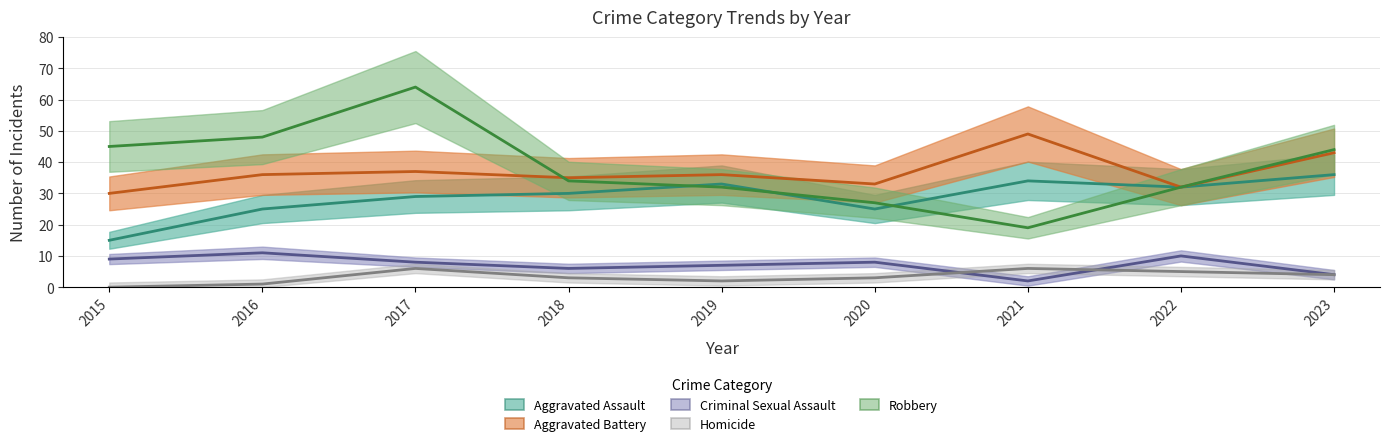

Does the chart have visible grid lines?

Yes